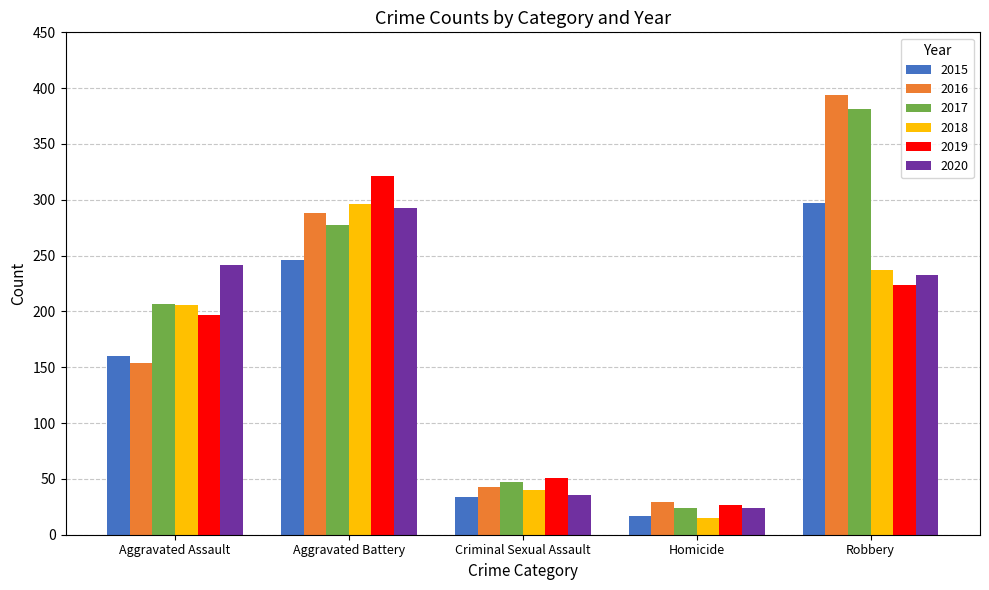

List the labels in order of 2019 value, largest first.

Aggravated Battery, Robbery, Aggravated Assault, Criminal Sexual Assault, Homicide